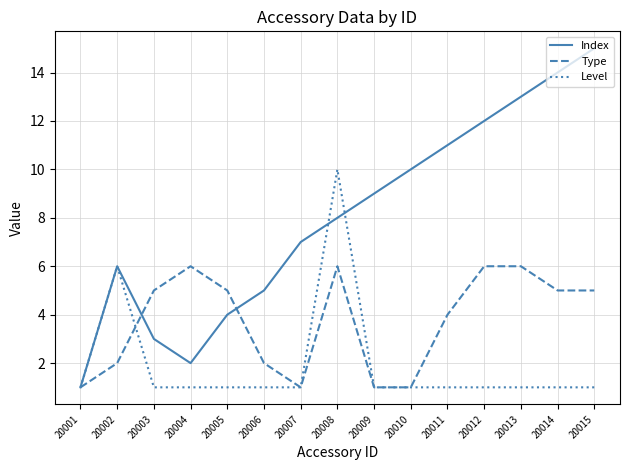

Count the Type values in the range 1 to 6.

15